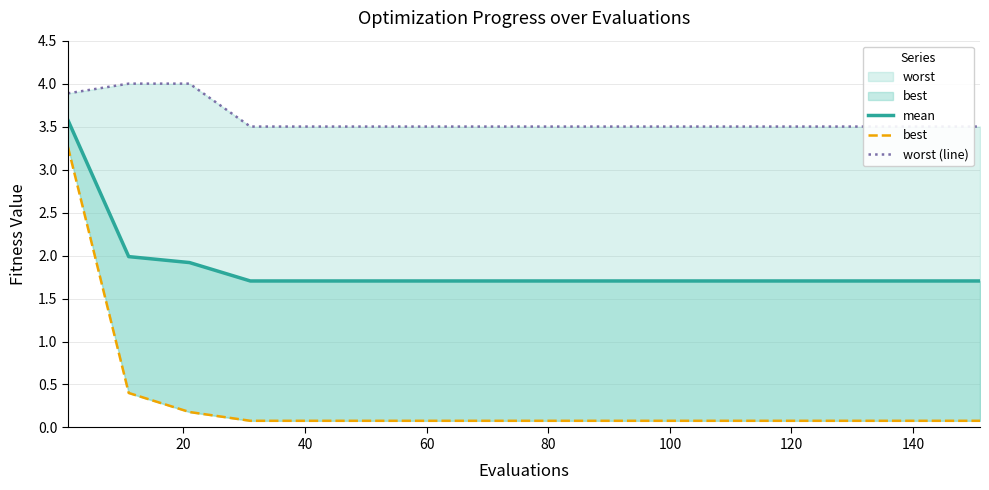

Count the number of categories in the chart.

16